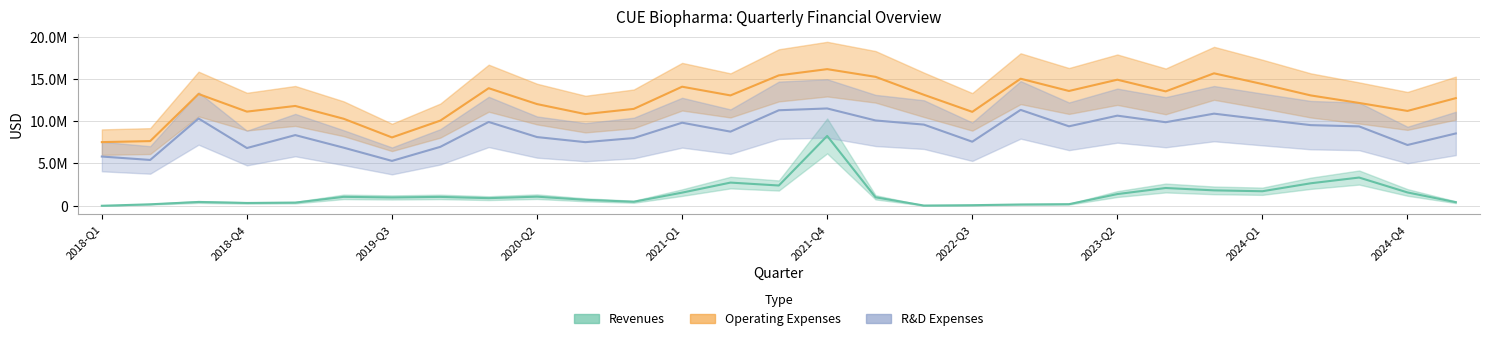

Rank the series by their maximum value, from lowest to highest.

Revenues, R&D, Operating Expenses